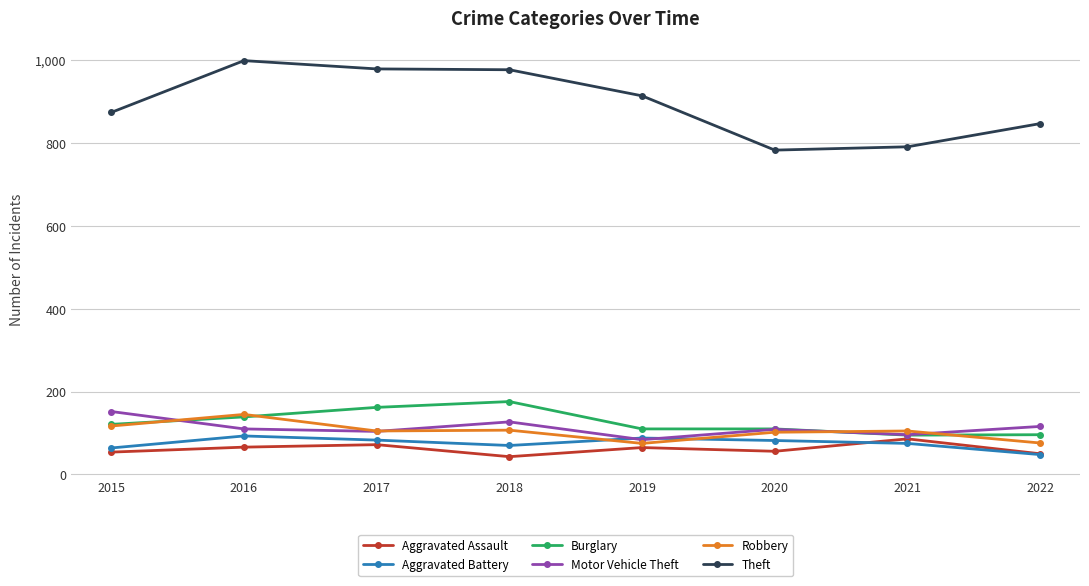

How many data points in Aggravated Assault are less than 65?

4